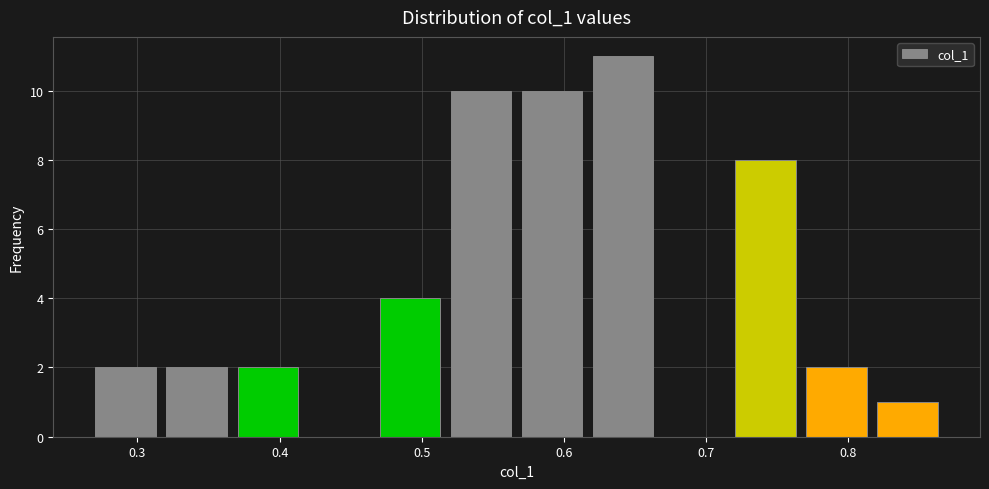

Reading left to right, transcribe this chart: for each bar, give the range it covers on the x-axis and its height. Neither the bar edges nor the heights are printed on the chart, so give them approximately, as read against the axes.

0.27 to 0.32: 2
0.32 to 0.37: 2
0.37 to 0.42: 2
0.42 to 0.47: 0
0.47 to 0.52: 4
0.52 to 0.57: 10
0.57 to 0.62: 10
0.62 to 0.67: 11
0.67 to 0.72: 0
0.72 to 0.77: 8
0.77 to 0.82: 2
0.82 to 0.87: 1